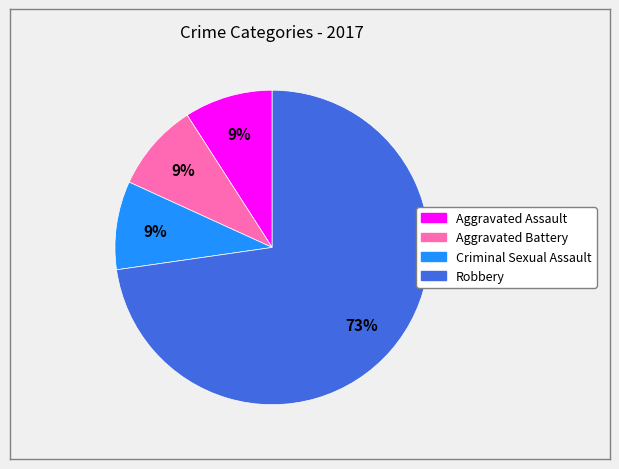

Which slice is the largest?

Robbery